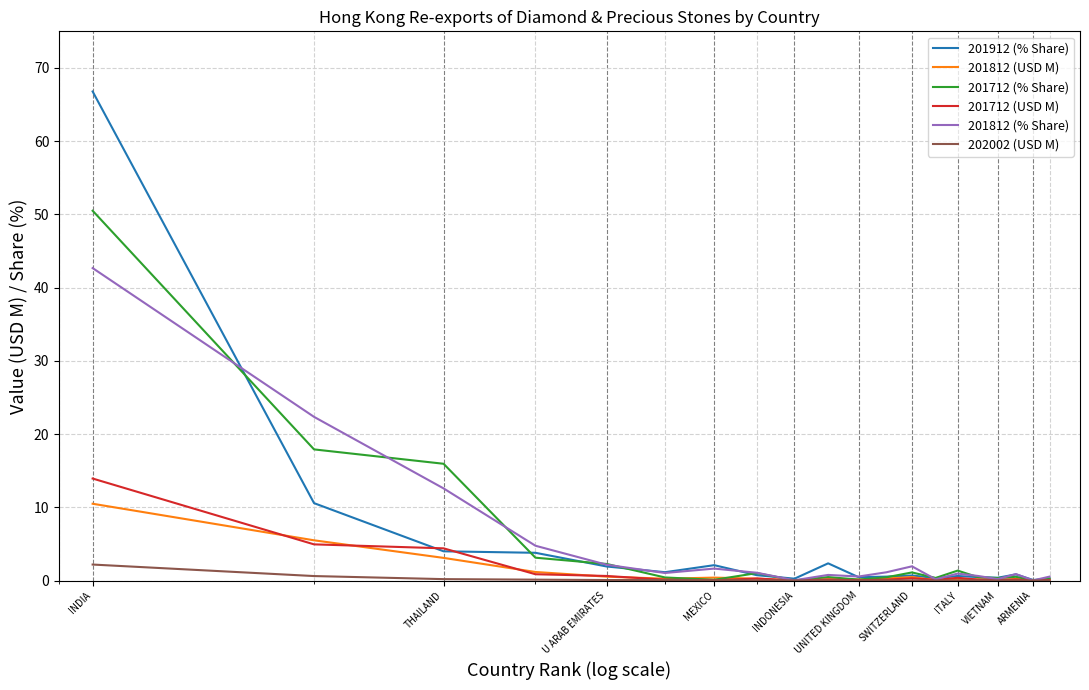

What is the maximum value shown in the chart?

66.8